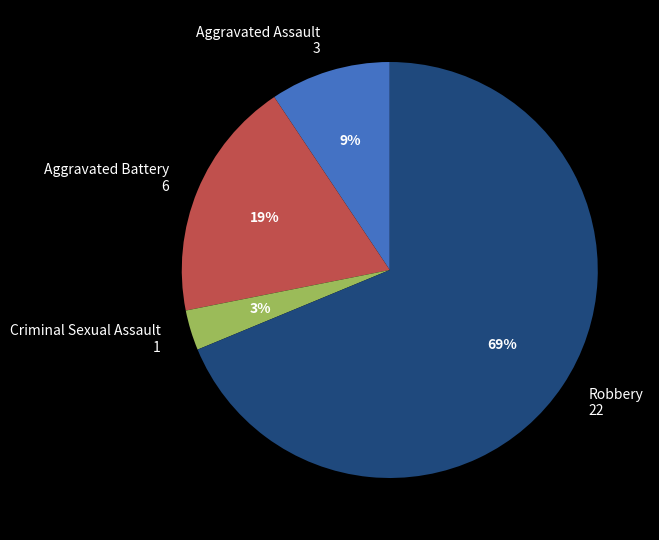

Which category accounts for the majority?

Robbery